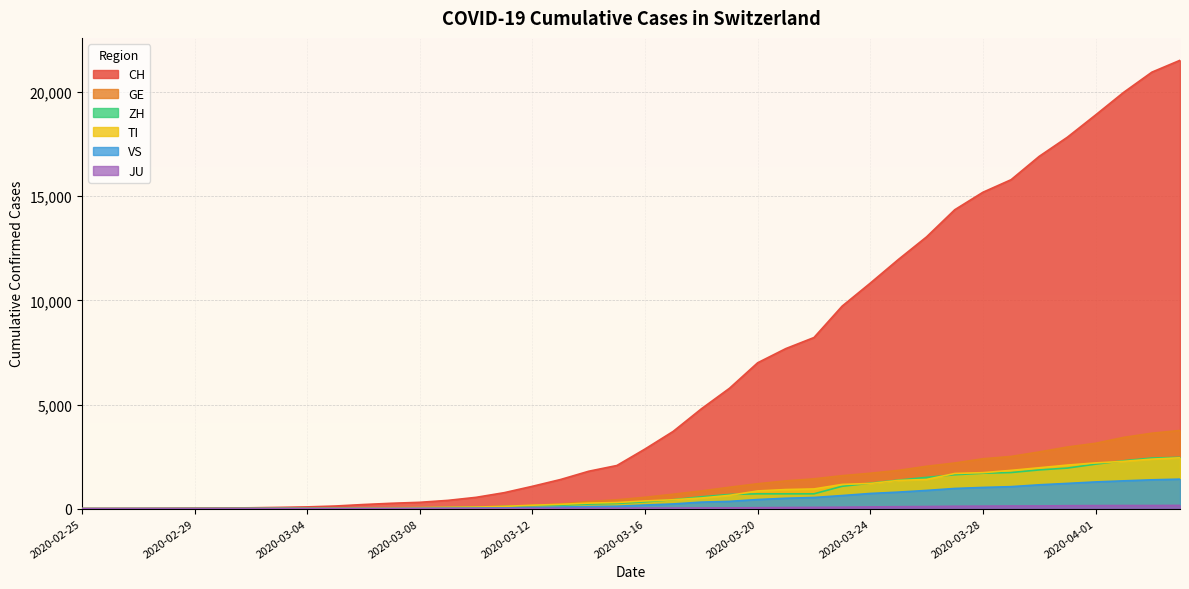

How many data points in GE are above 544?

19